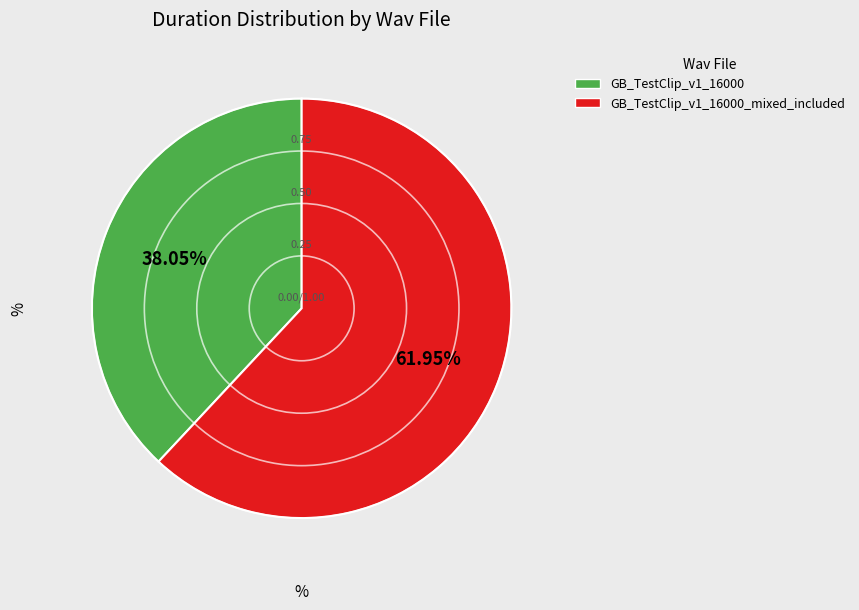

Does any single category account for the majority?

Yes